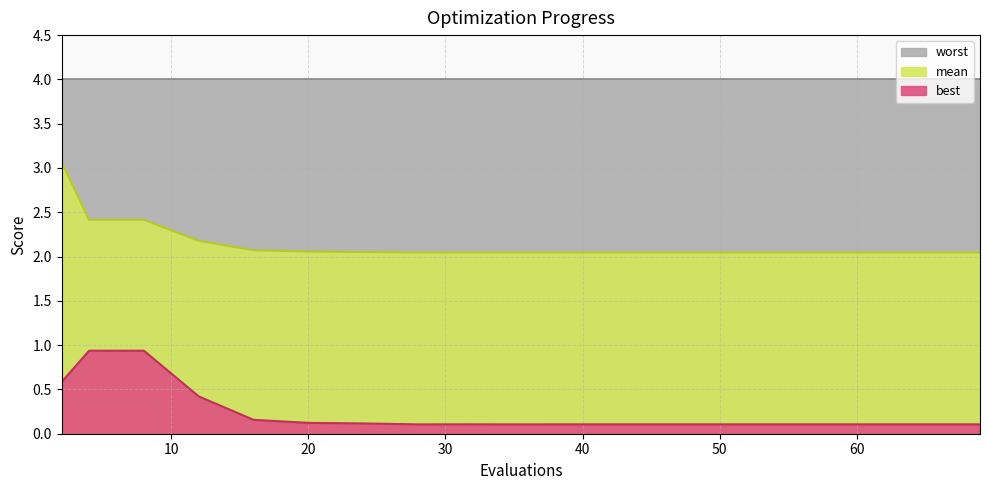

What is the spread (max minus min) of values at 47?

1.9